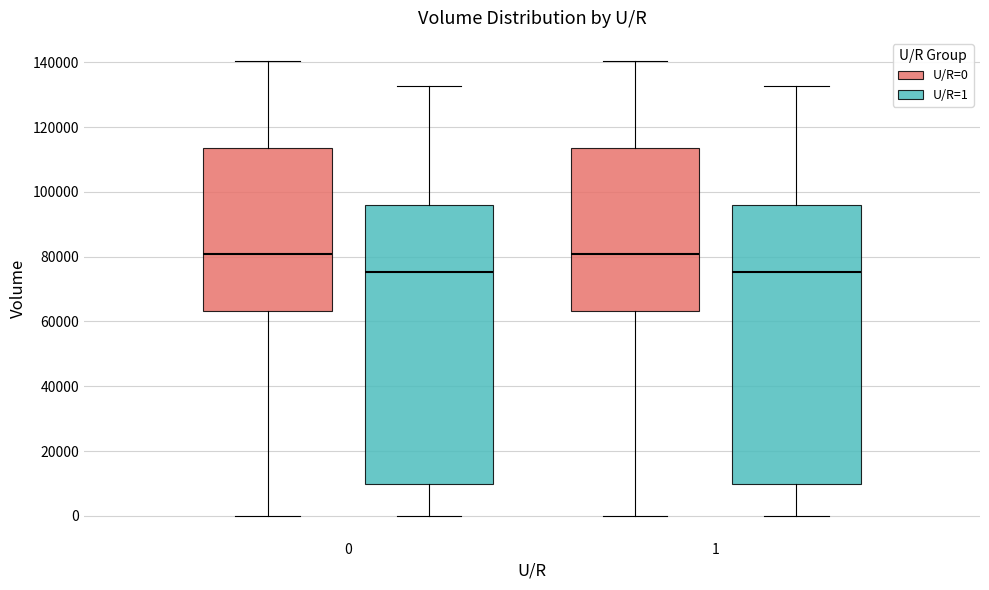

Reading left to right, read every box against the y-axis: the position of its median line, the range the box covers, and the ends of its whiskers. The values are not printed on the chart, so give them approximately, as read against the axis.

0 (U/R=0): median 80000, box 64000 to 114000, whiskers 0 to 140000
0 (U/R=1): median 76000, box 10000 to 96000, whiskers 0 to 132000
1 (U/R=0): median 80000, box 64000 to 114000, whiskers 0 to 140000
1 (U/R=1): median 76000, box 10000 to 96000, whiskers 0 to 132000